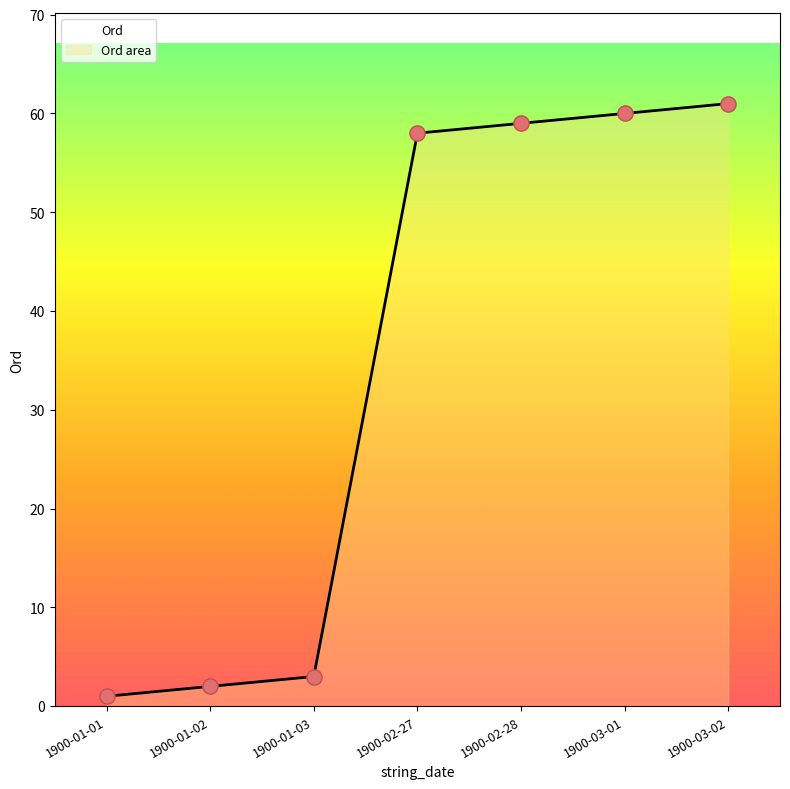

What is the change in value from 1900-02-28 to 1900-03-01?

+1